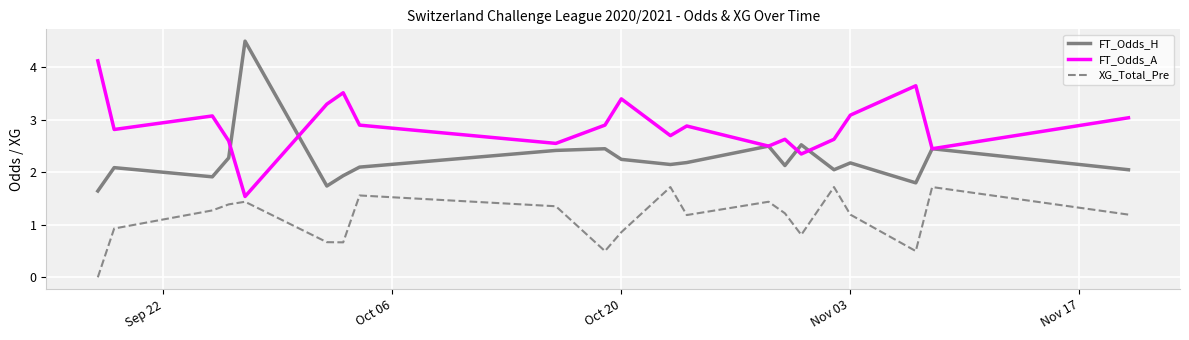

List the series in order of their overall mean, highest first.

FT_Odds_A, FT_Odds_H, XG_Total_Pre